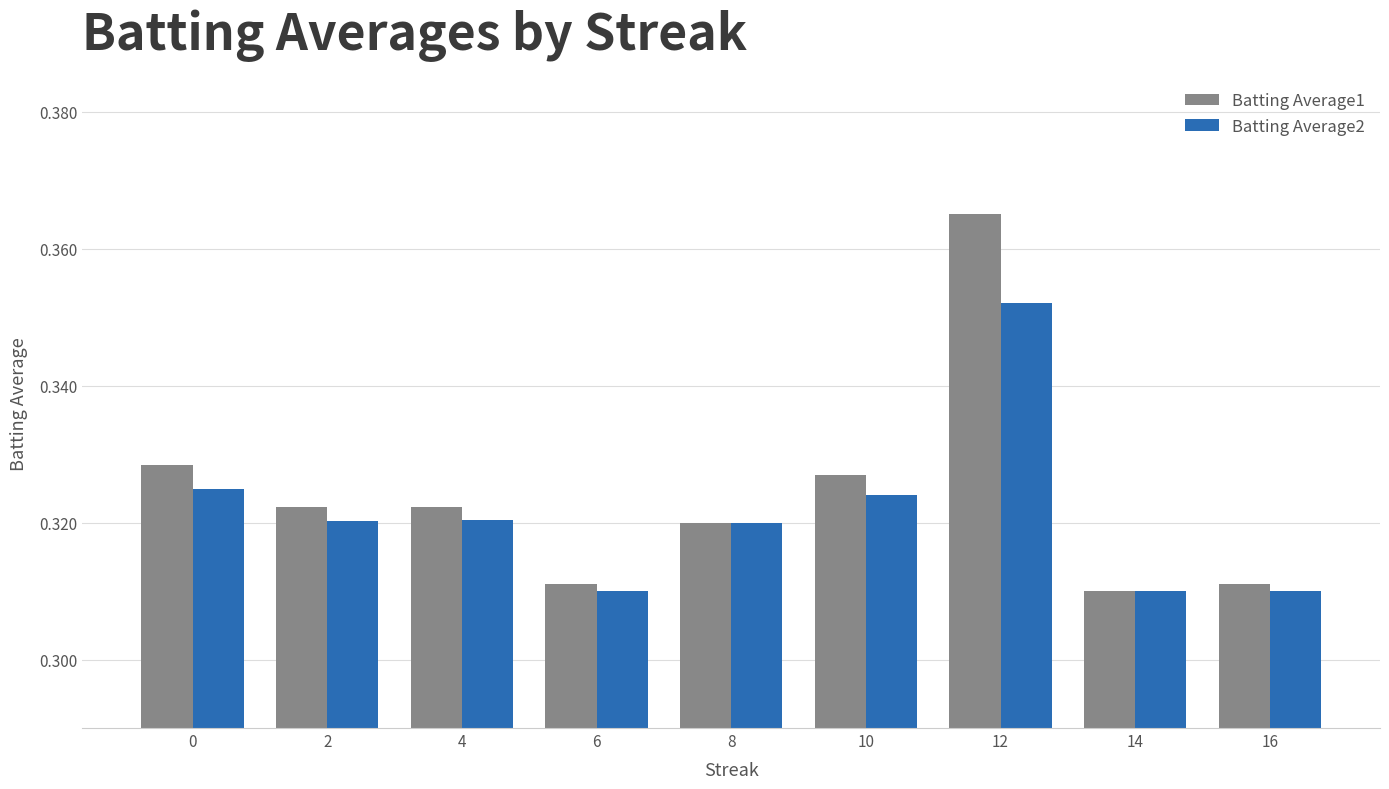

What is the total value across all series at 16?

0.6